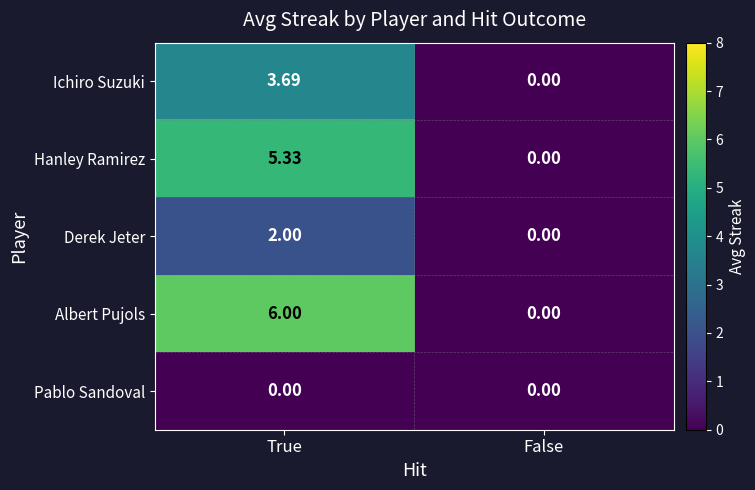

How many distinct data groups are displayed?

5